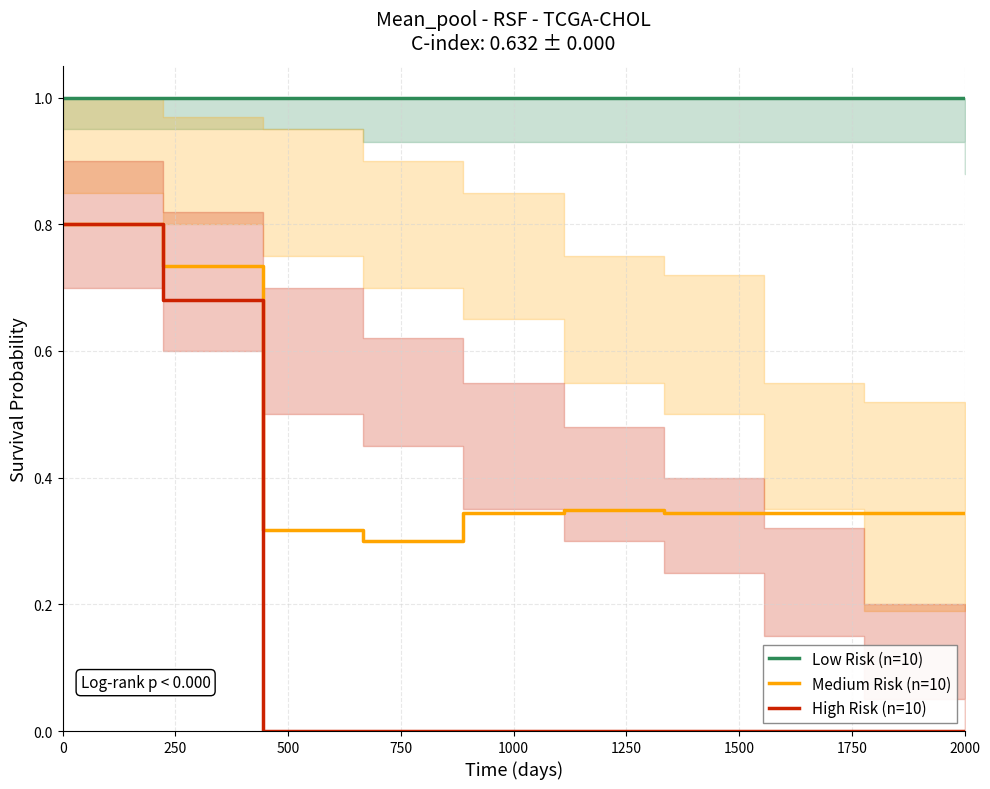

True or false: Medium Risk (n=10) has a value of 0.8 at 0.

True